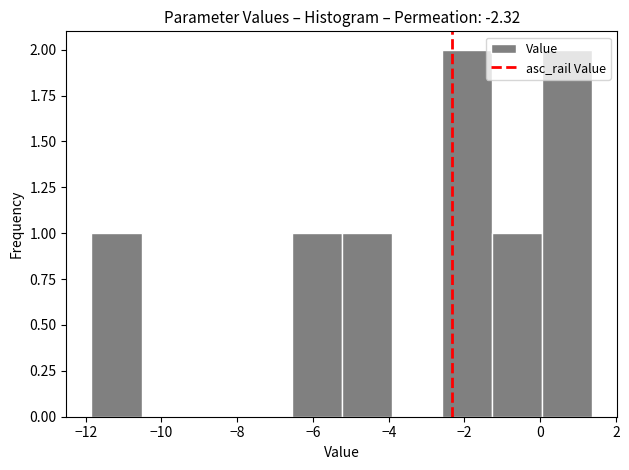

Reading left to right, list every bar in this chart as the range it spans on the x-axis followed by its height. Neither the bar edges nor the heights are printed on the chart, so give them approximately, as read against the axes.

-11.8 to -10.6: 1
-10.6 to -9.2: 0
-9.2 to -7.8: 0
-7.8 to -6.6: 0
-6.6 to -5.2: 1
-5.2 to -4.0: 1
-4.0 to -2.6: 0
-2.6 to -1.2: 2
-1.2 to 0.0: 1
0.0 to 1.4: 2